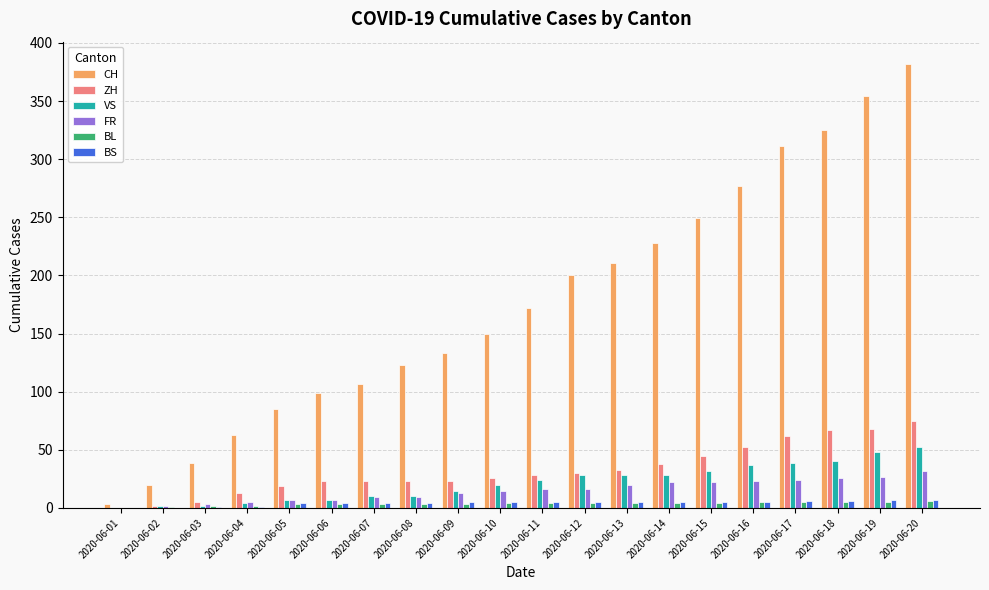

What is the highest value of the ZH series?

75